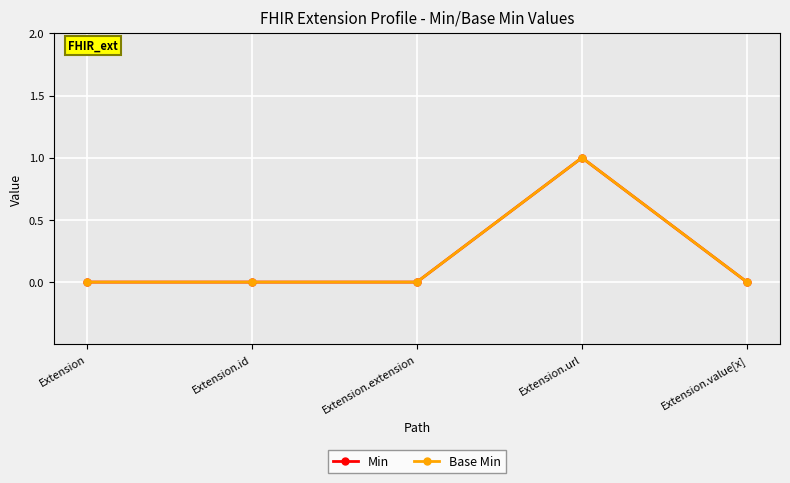

The Base Min series shows -1 at Extension.extension. True or false?

False